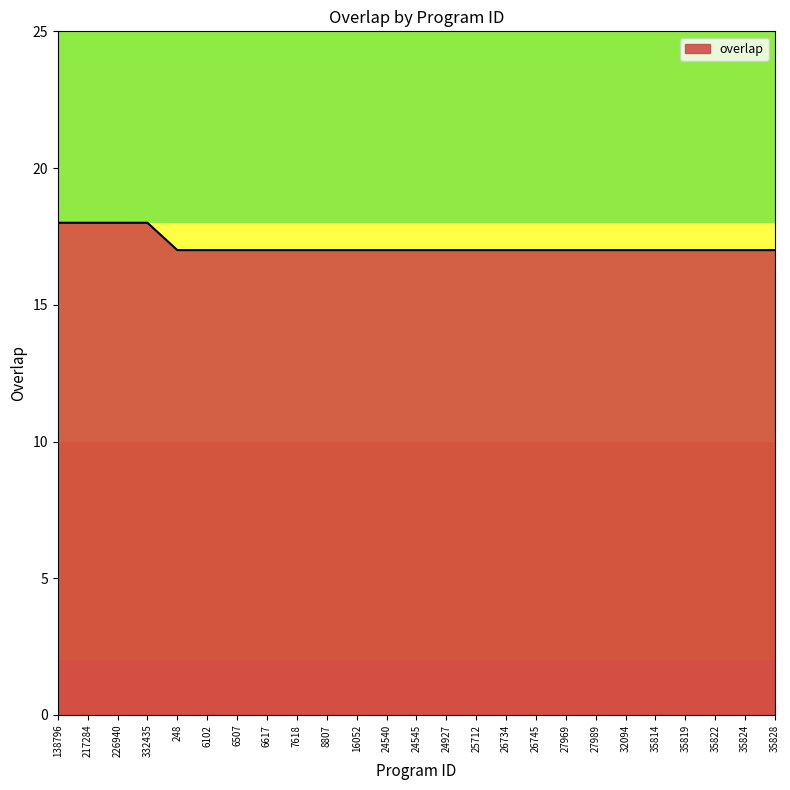

What is the smallest value displayed?

17